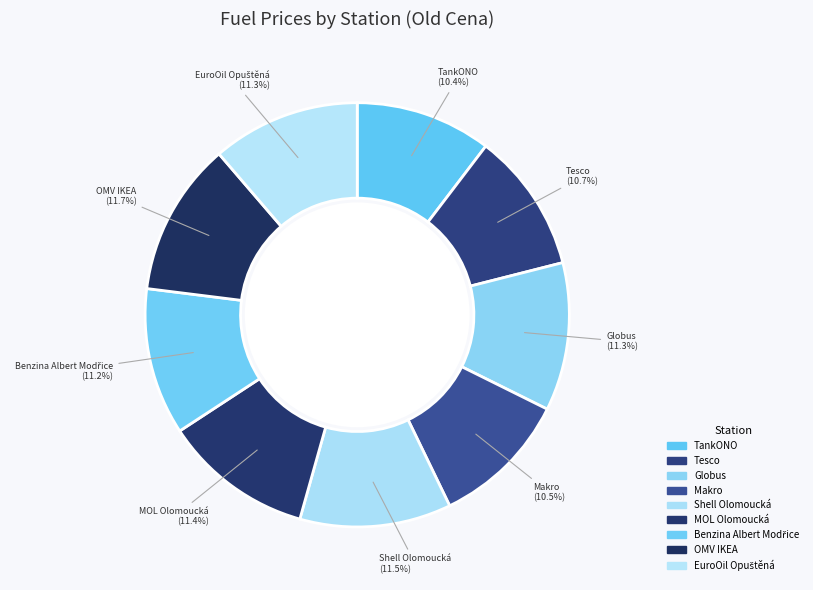

How many slices are in this pie chart?

9